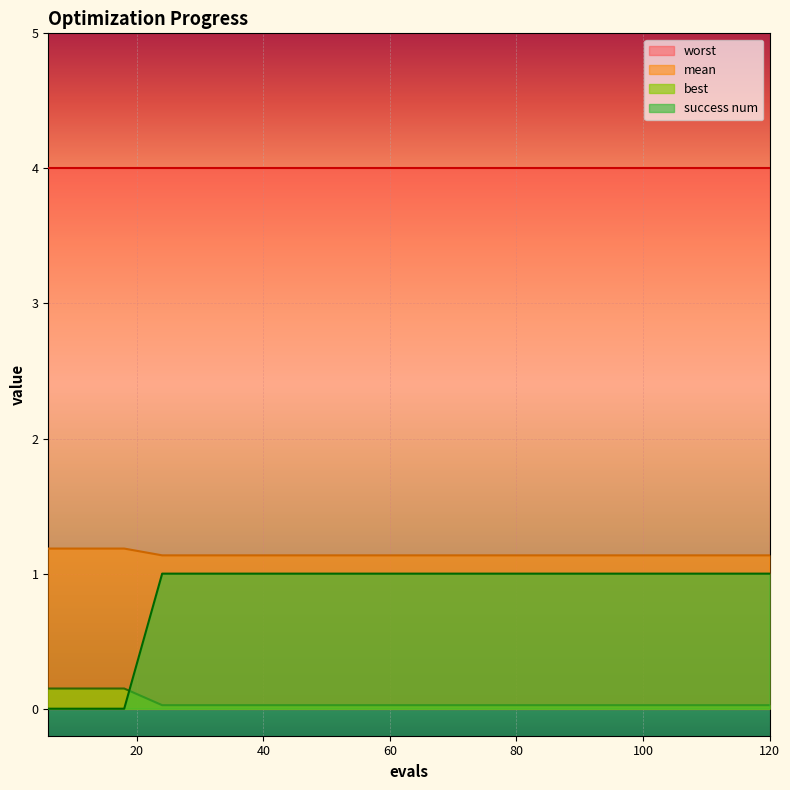

True or false: mean and success num intersect in this chart.

False